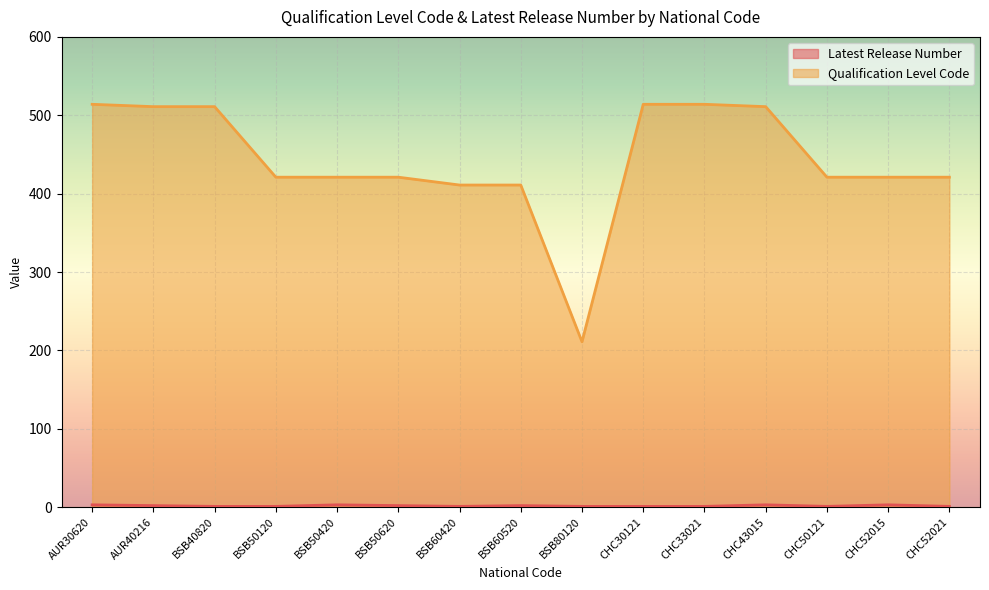

Where is Qualification Level Code nearest to the value 362?

BSB60420